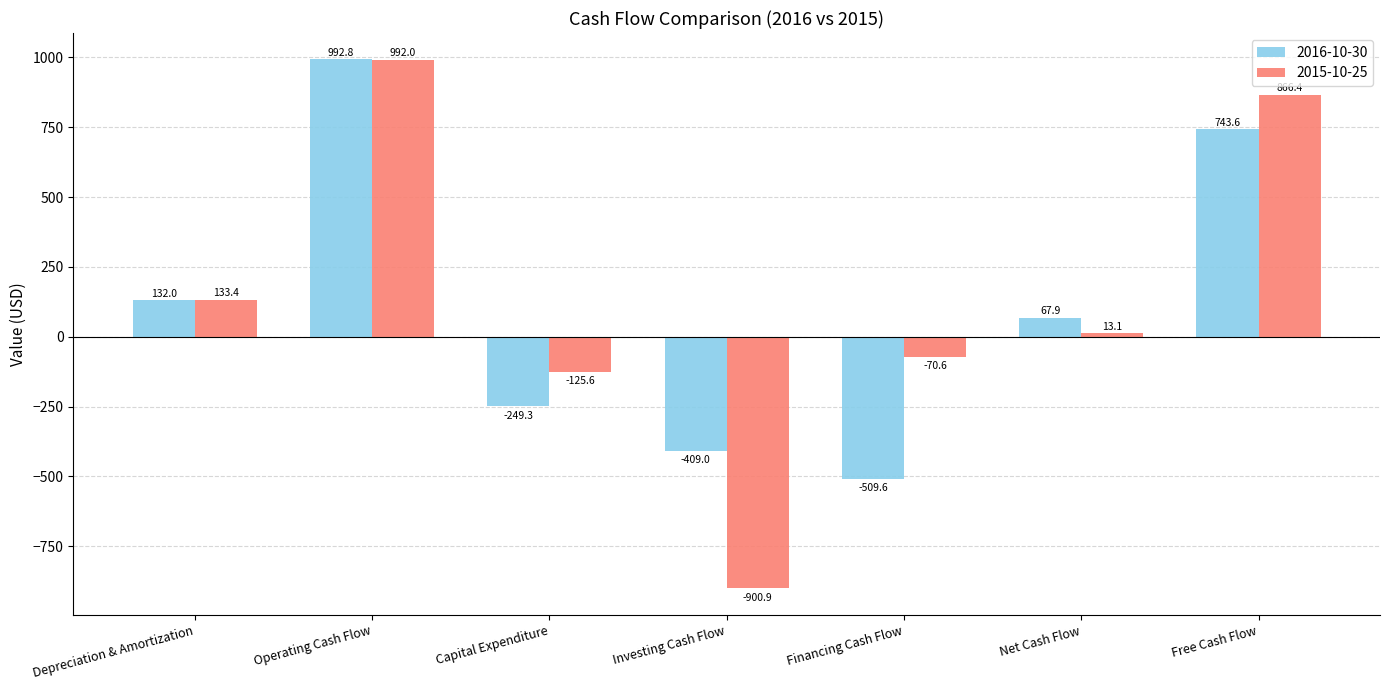

What is the value of the 2015-10-25 bar at the 3rd from the left?

-125.6